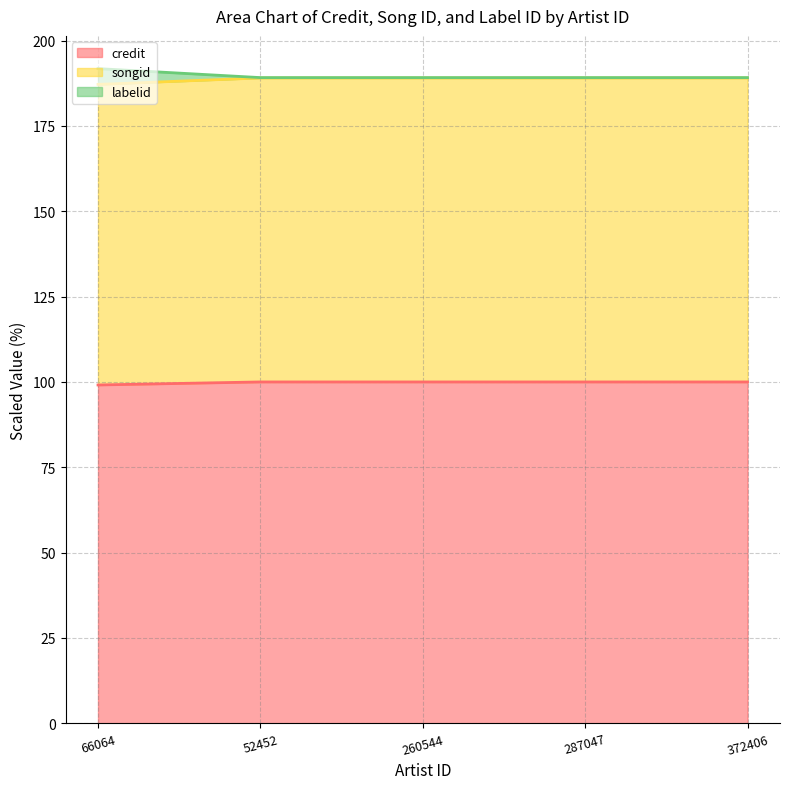

How many categories are shown in the chart?

5